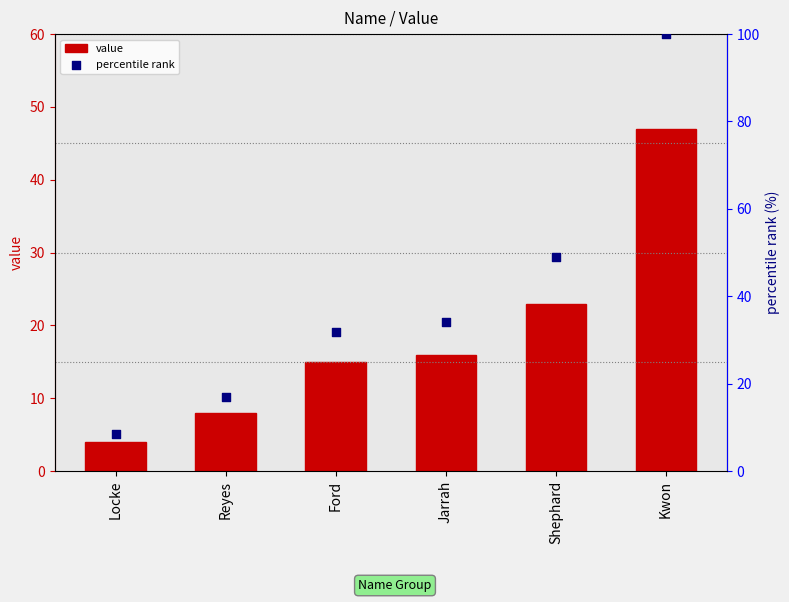

What is the total value across all series at Shephard?

71.9